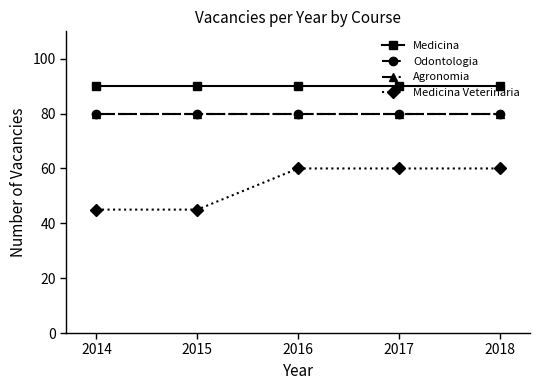

What is the total value across all series at 2016?

310